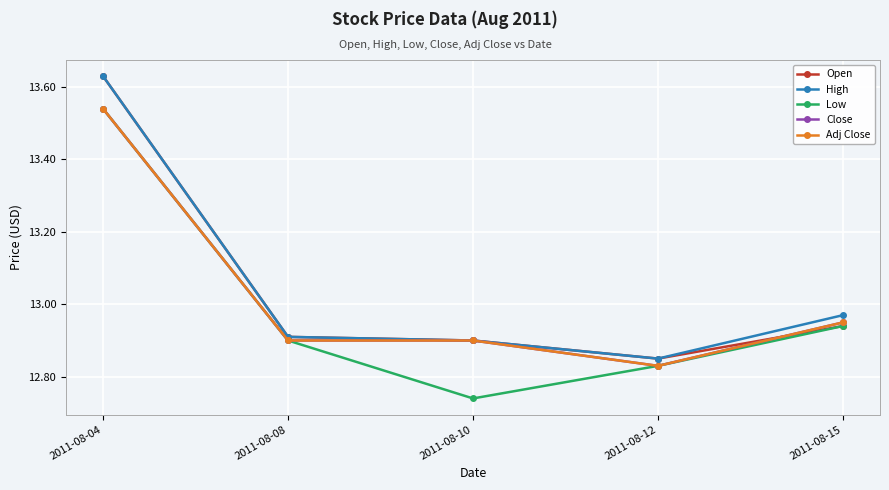

Does the chart have visible grid lines?

Yes